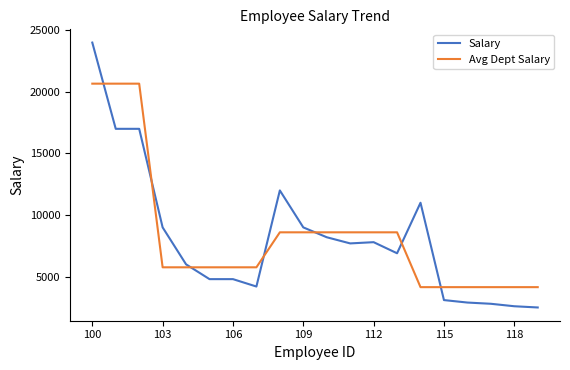

What is the maximum value shown in the chart?

24000